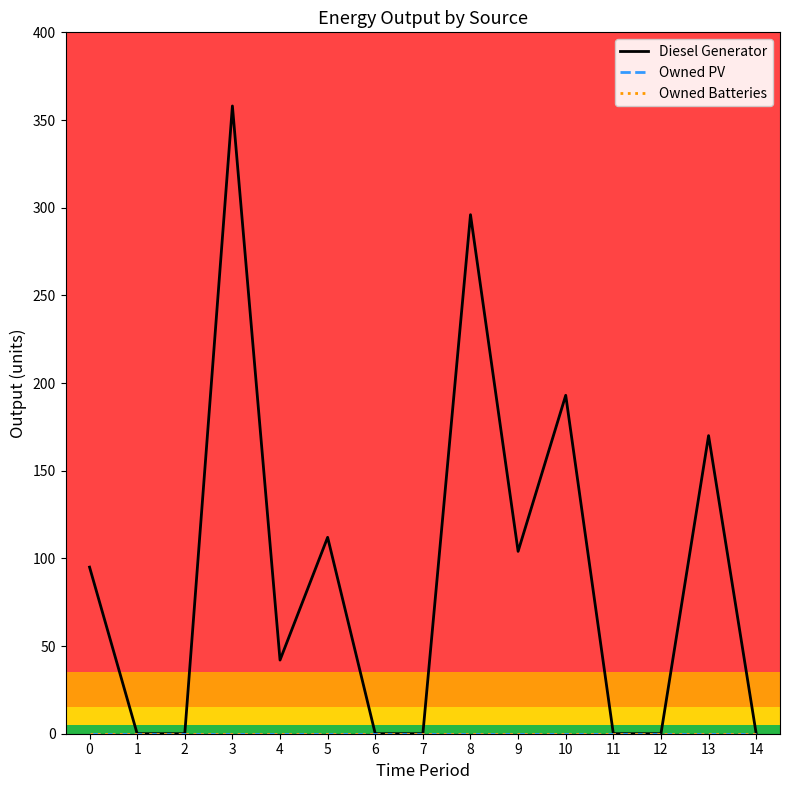

At how many categories does at least one series exceed 169?

4